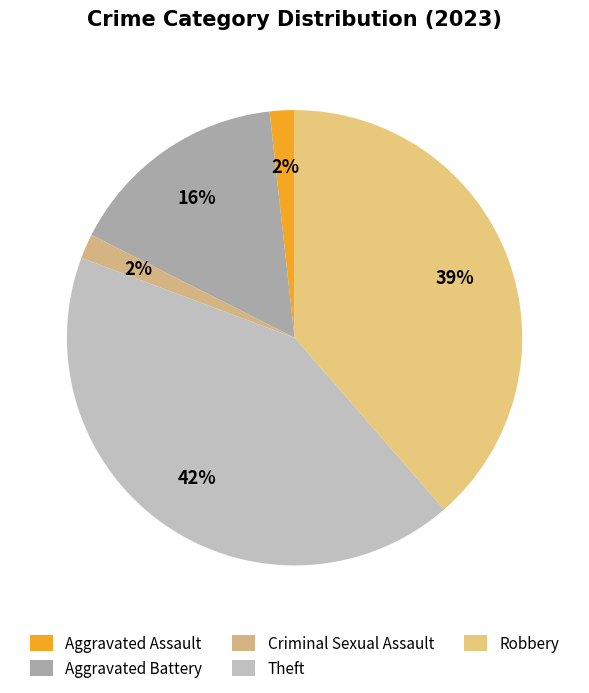

Which category has the biggest portion of the pie?

Theft